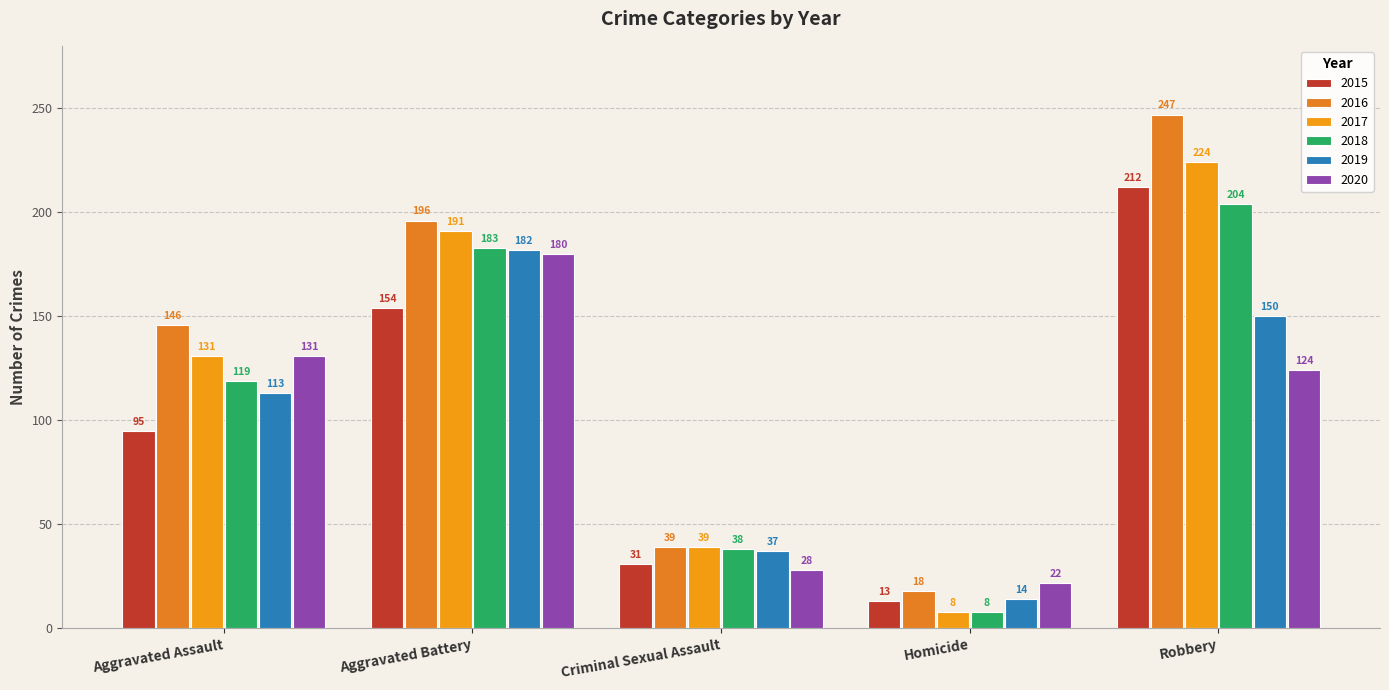

What is the difference between the maximum and minimum values in the 2020 series?

158